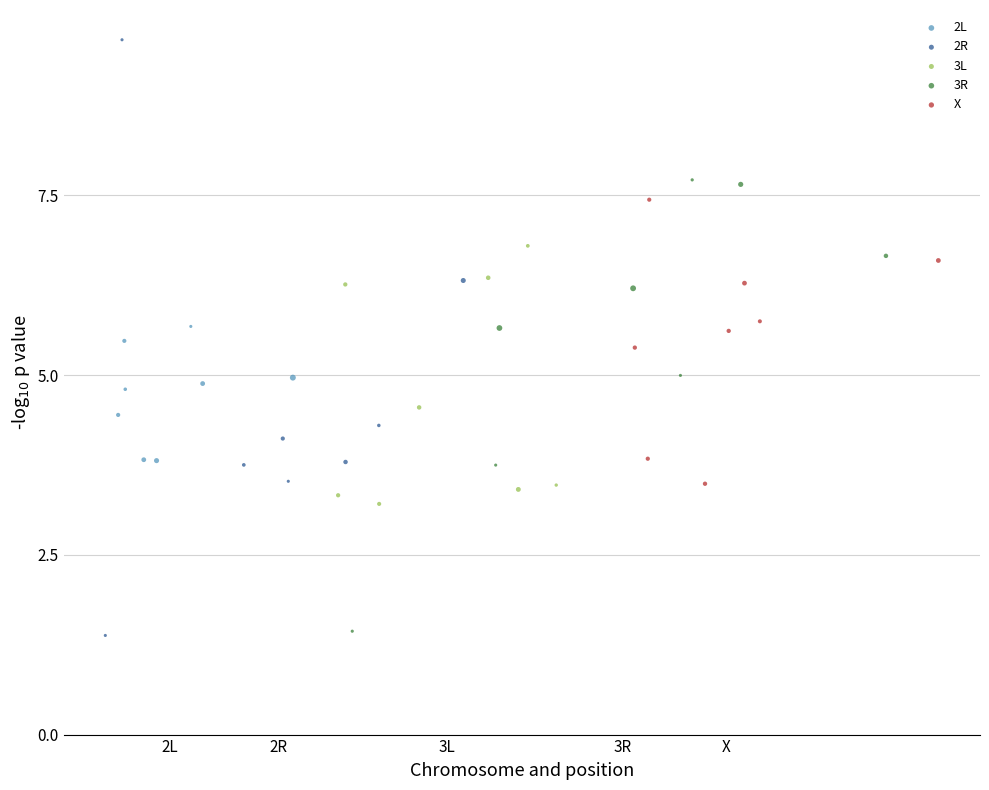

Which series contains the highest Y value?

2R